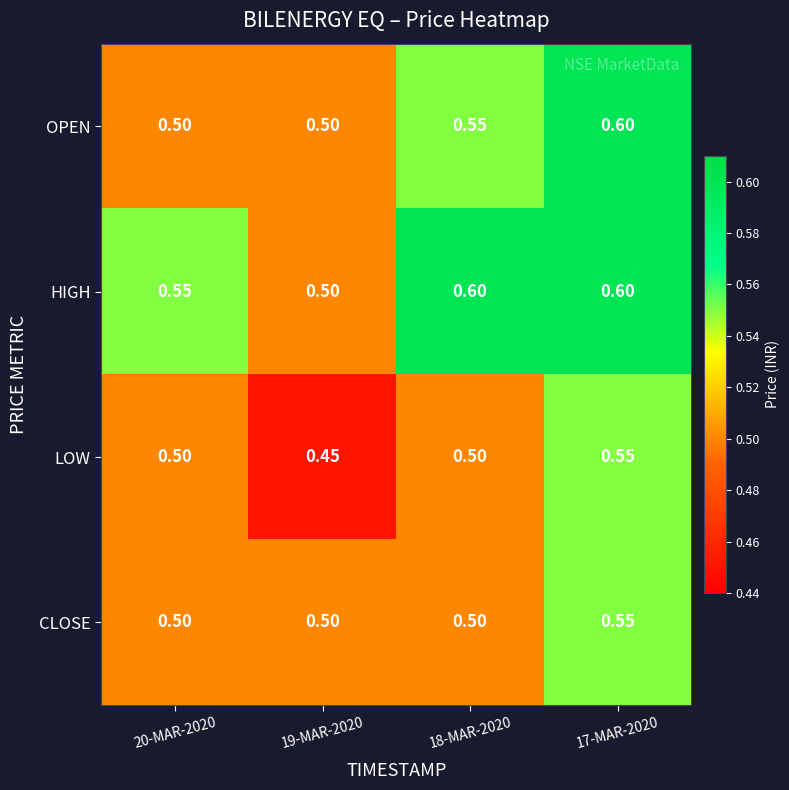

Rank the series by their average value, from lowest to highest.

LOW, CLOSE, OPEN, HIGH